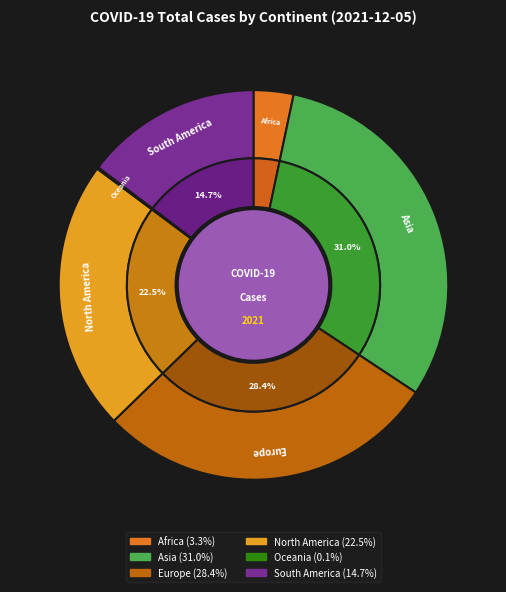

To the nearest percent, what is the average slice percentage?

17%